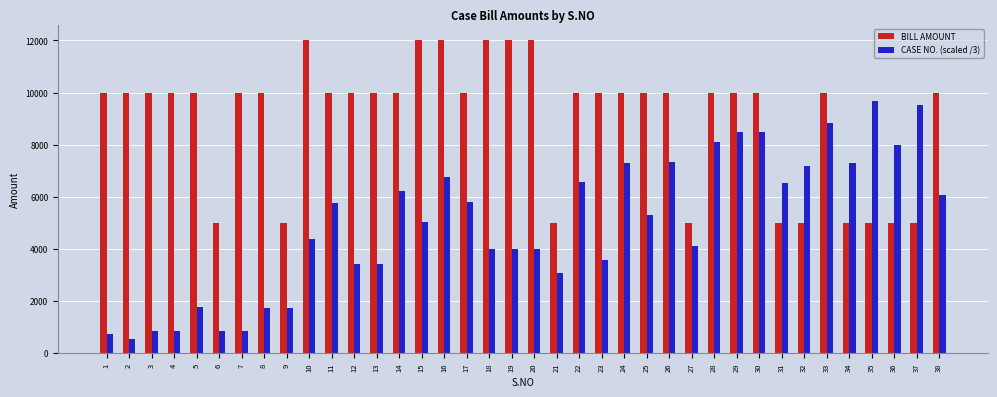

List the series in order of their peak value, lowest first.

CASE NO. (scaled /3), BILL AMOUNT